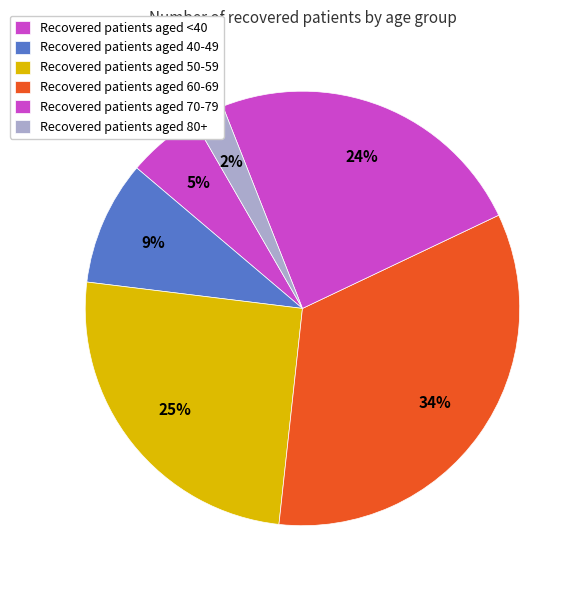

Is there any slice that represents more than half of the pie?

No